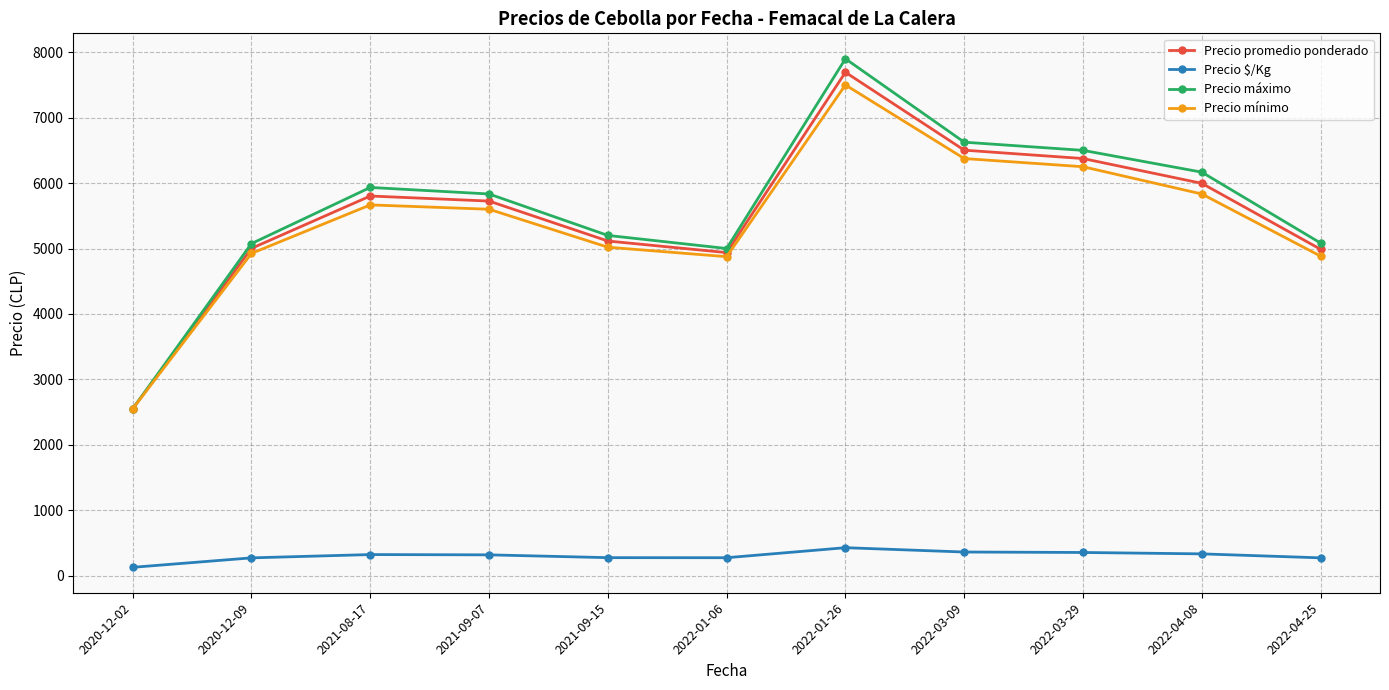

True or false: Precio $/Kg and Precio máximo cross at least once.

False